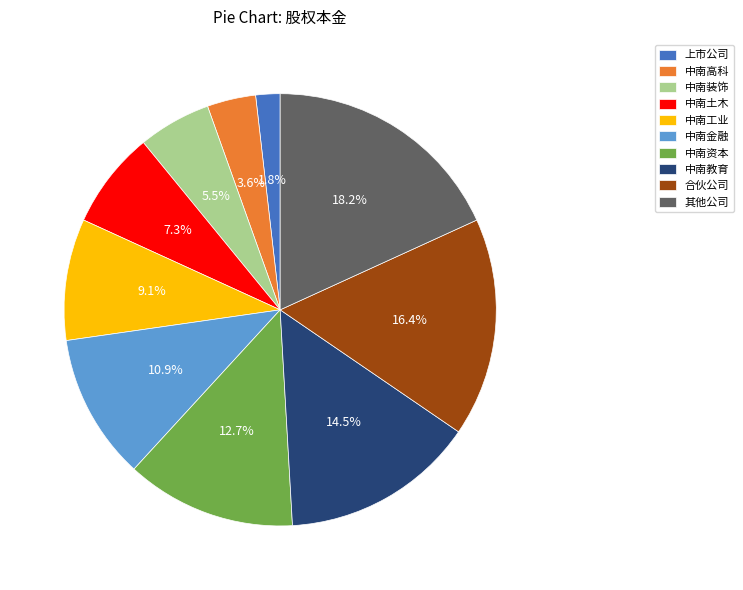

Does 中南教育 account for over 50% of the chart?

No